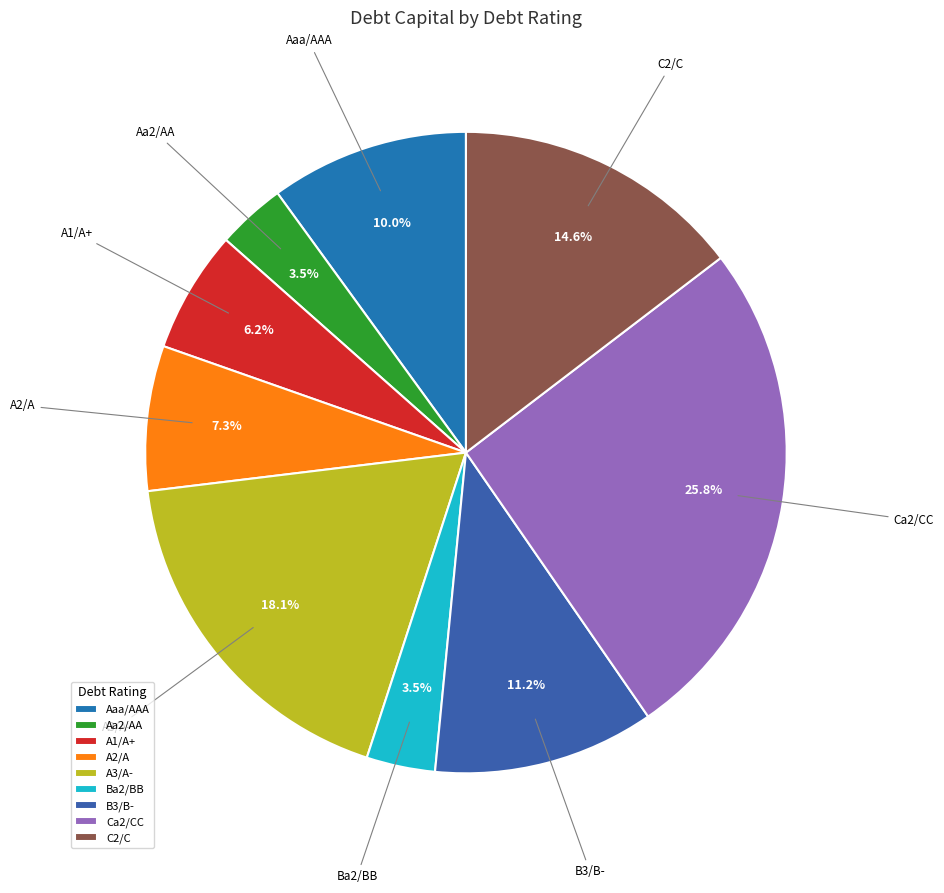

Is there any slice that represents more than half of the pie?

No